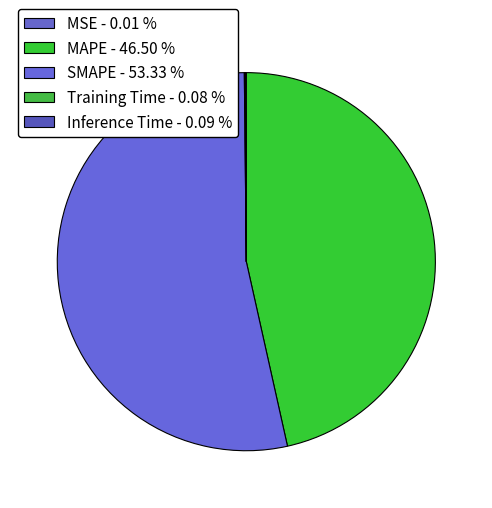

How many slices are in this pie chart?

5